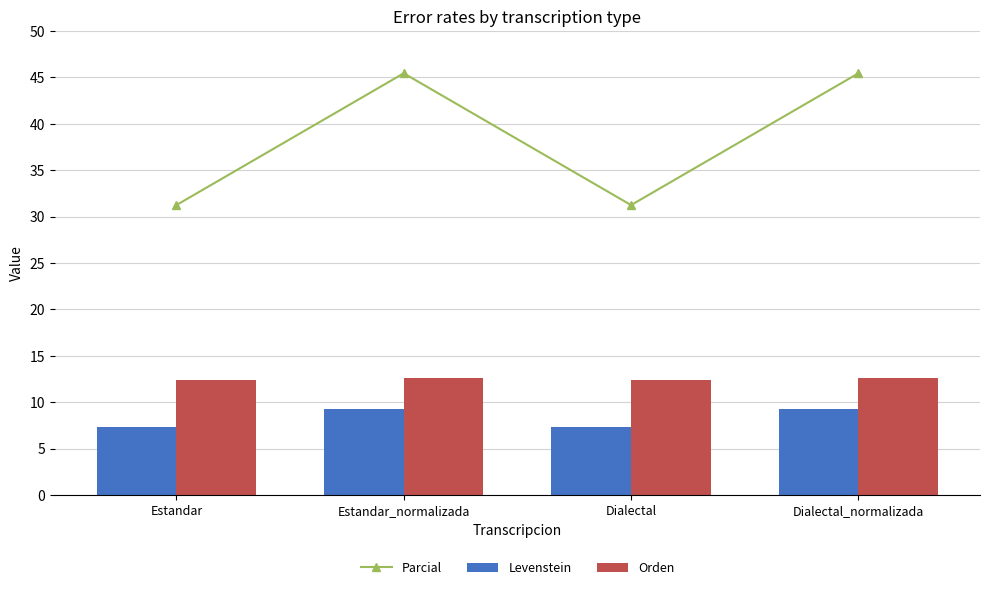

True or false: Levenstein has a value of 7.3 at Dialectal.

True